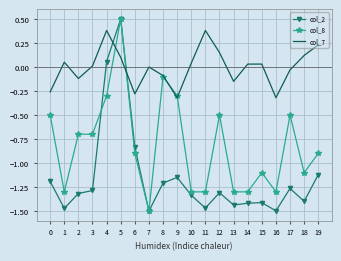

The value of col_2 at 6 is -0.5. True or false?

False